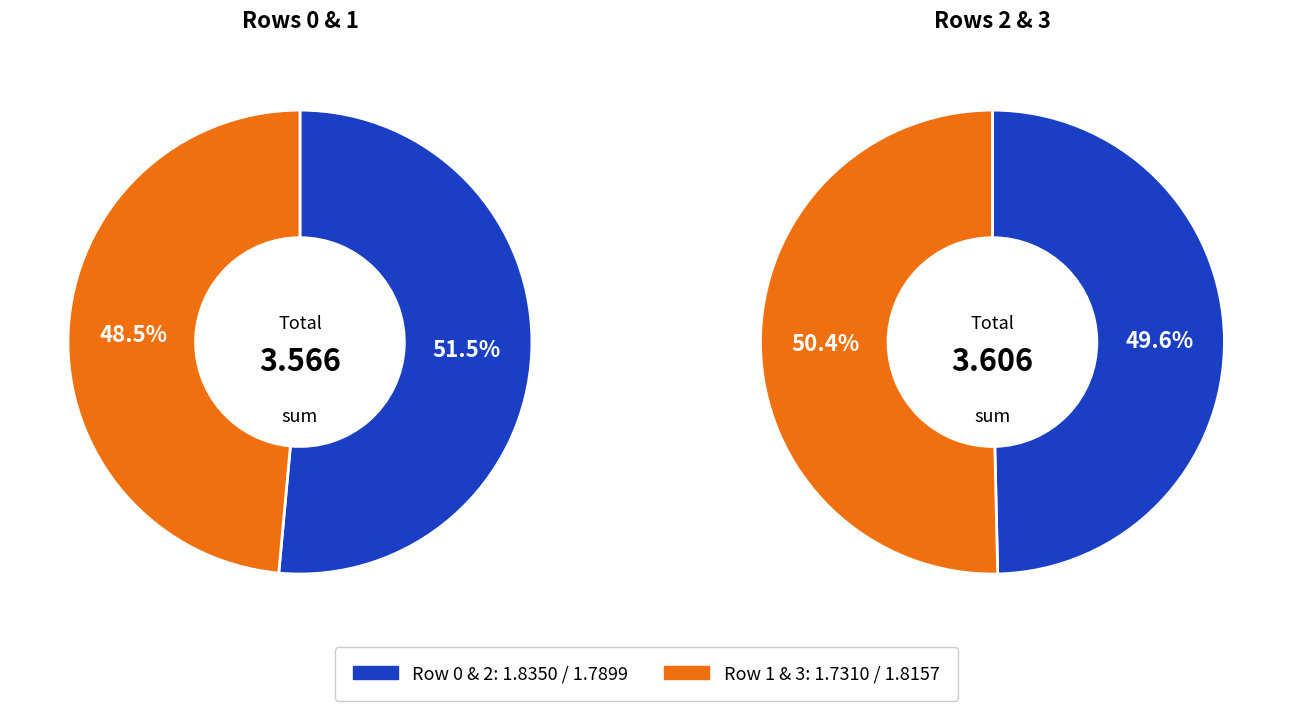

How many slices are in this pie chart?

4